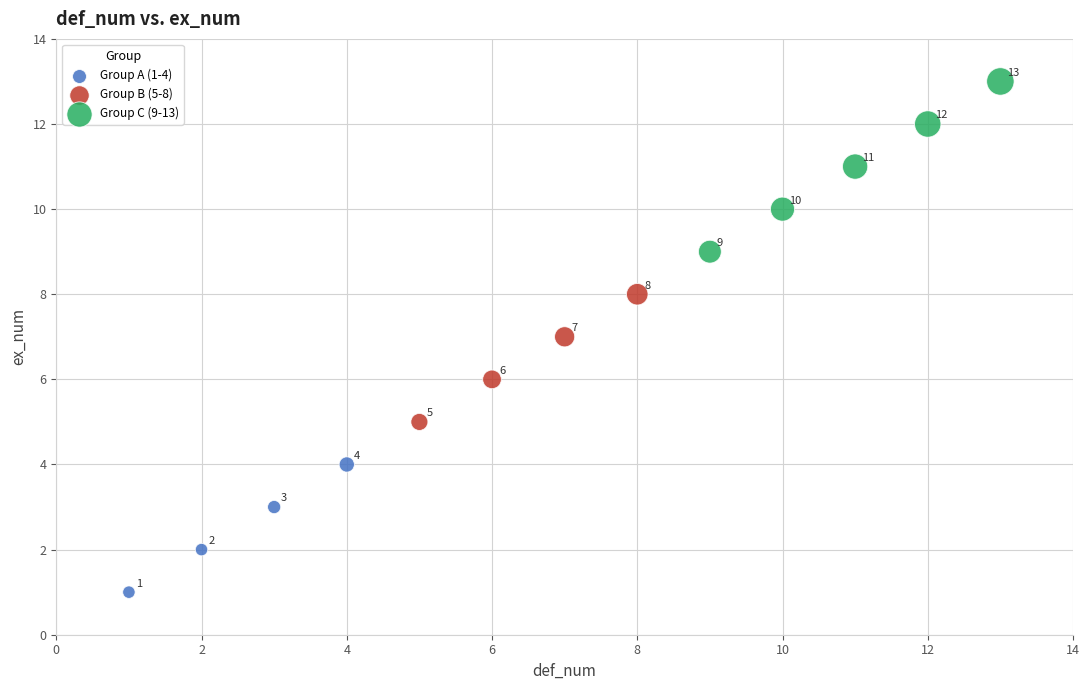

Which series has the largest Y range (max minus min)?

Group C (9-13)